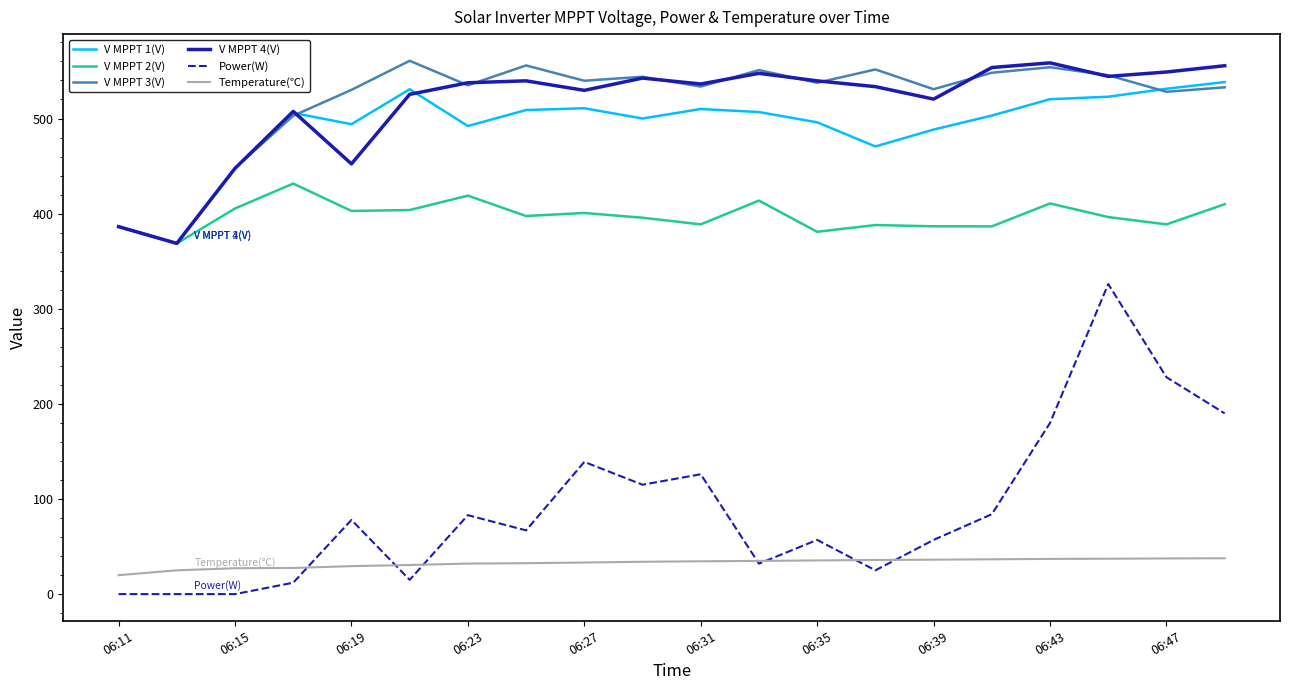

True or false: V MPPT 1(V) and V MPPT 3(V) cross at least once.

True